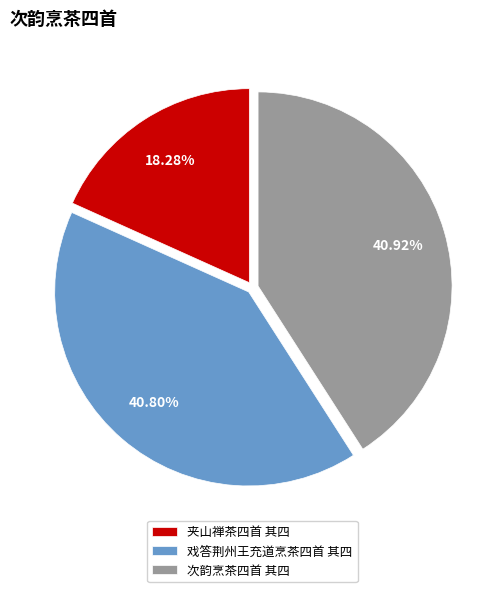

True or false: 夹山禅茶四首 其四 accounts for 18% of the total.

True